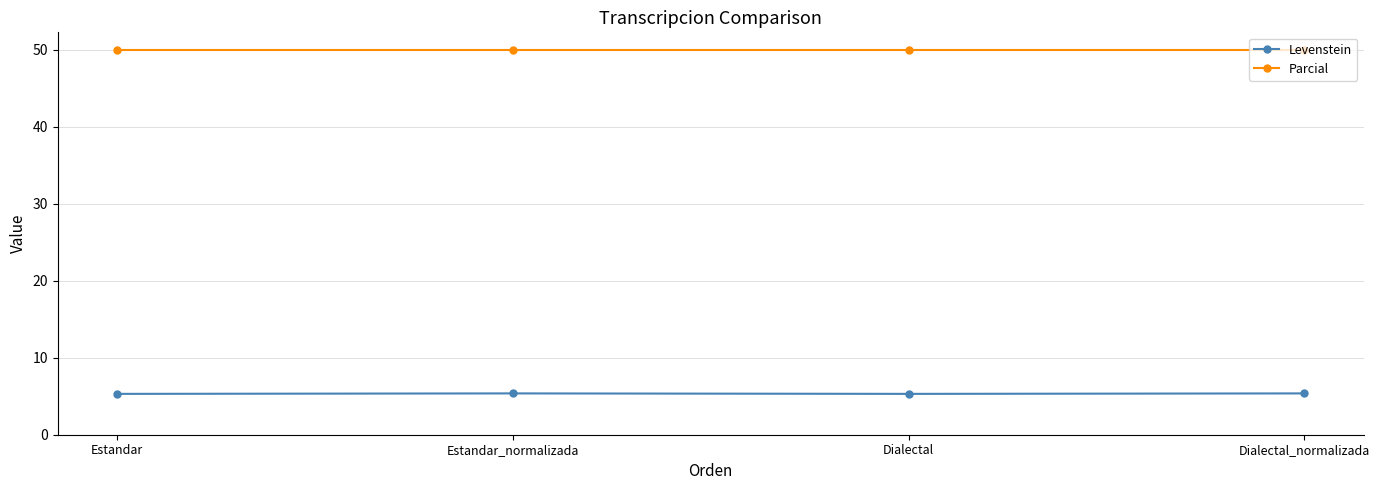

Is it true that Parcial equals 79.9 at Dialectal?

False